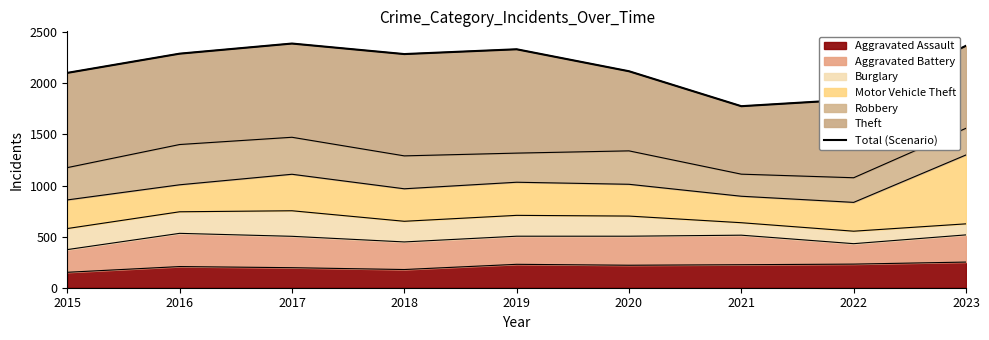

At which category does the chart reach its minimum across all series?

2021